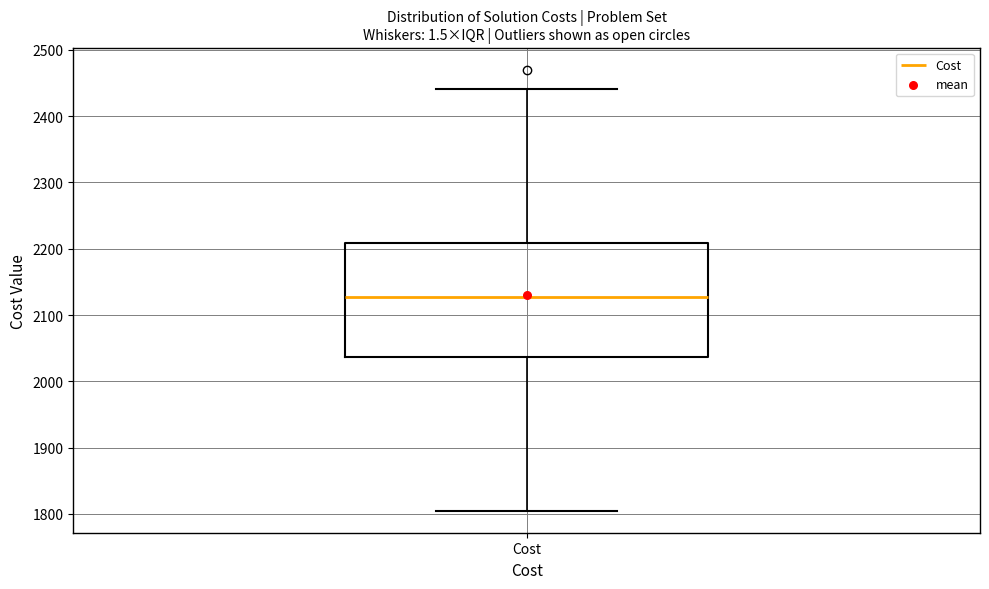

Transcribe this box plot: give where the median line is, the range the box spans, and where the two whiskers end, as read against the y-axis. The values are not printed on the chart, so give them approximately, as read against the axis.

median 2130, box 2040 to 2210, whiskers 1810 to 2440